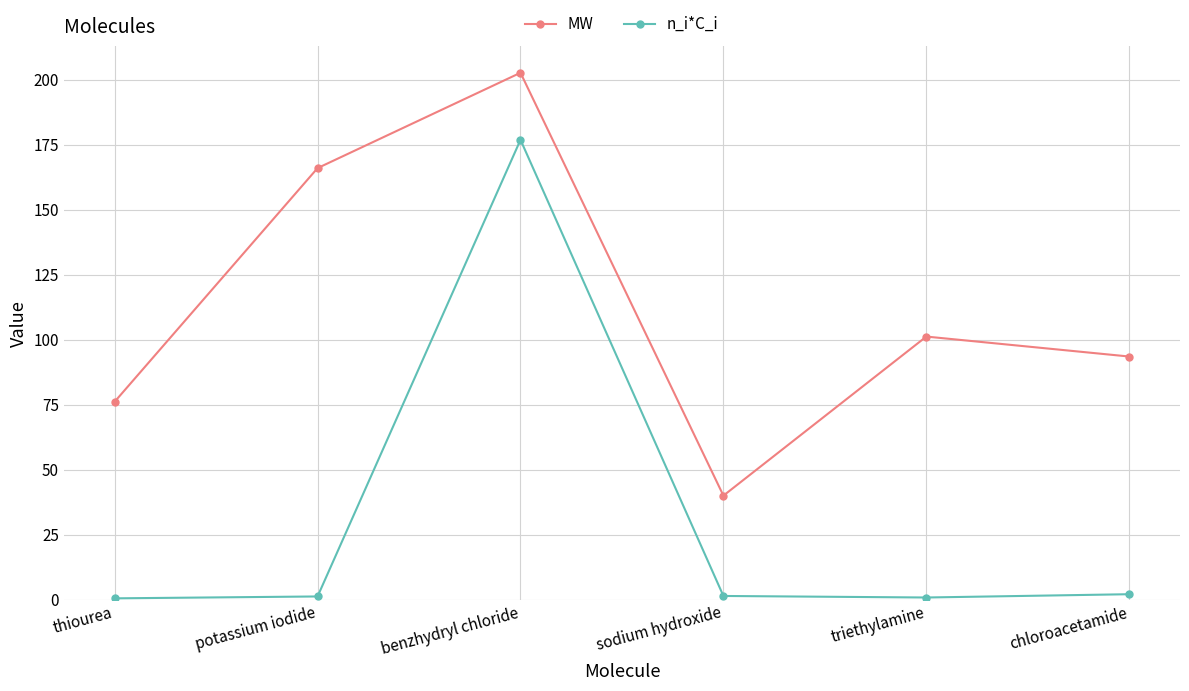

How many lines are shown in the chart?

2